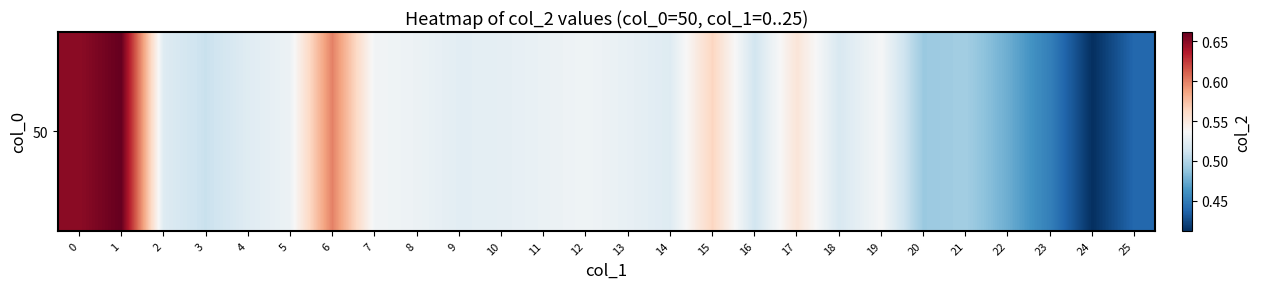

How many data points does each series have?

26